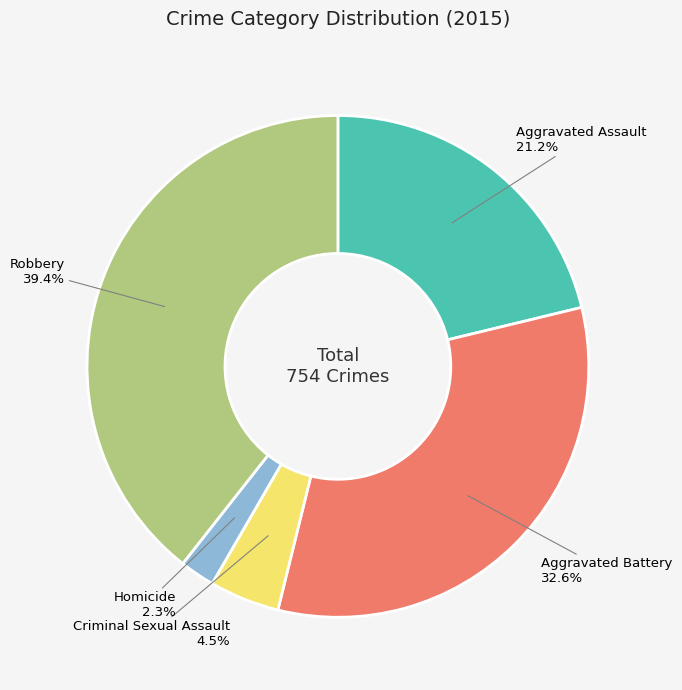

Between Aggravated Assault and Criminal Sexual Assault, which is larger?

Aggravated Assault